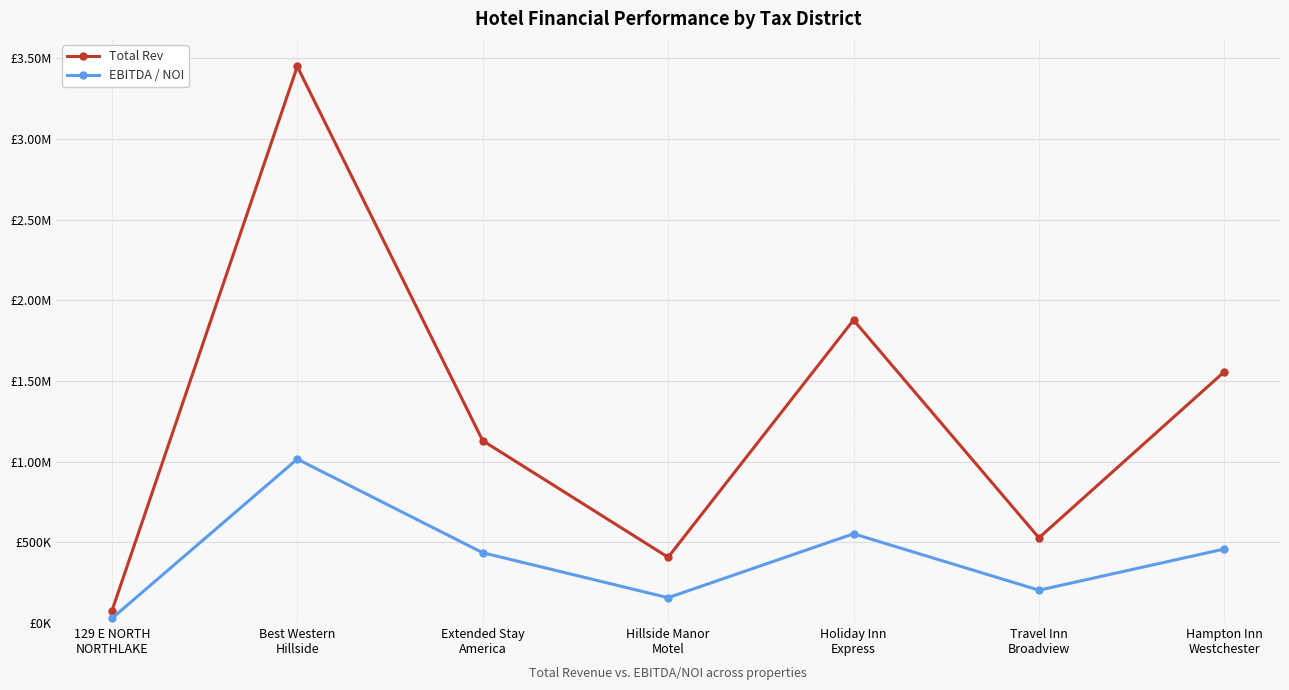

Is this an area chart (filled region under the line)?

No